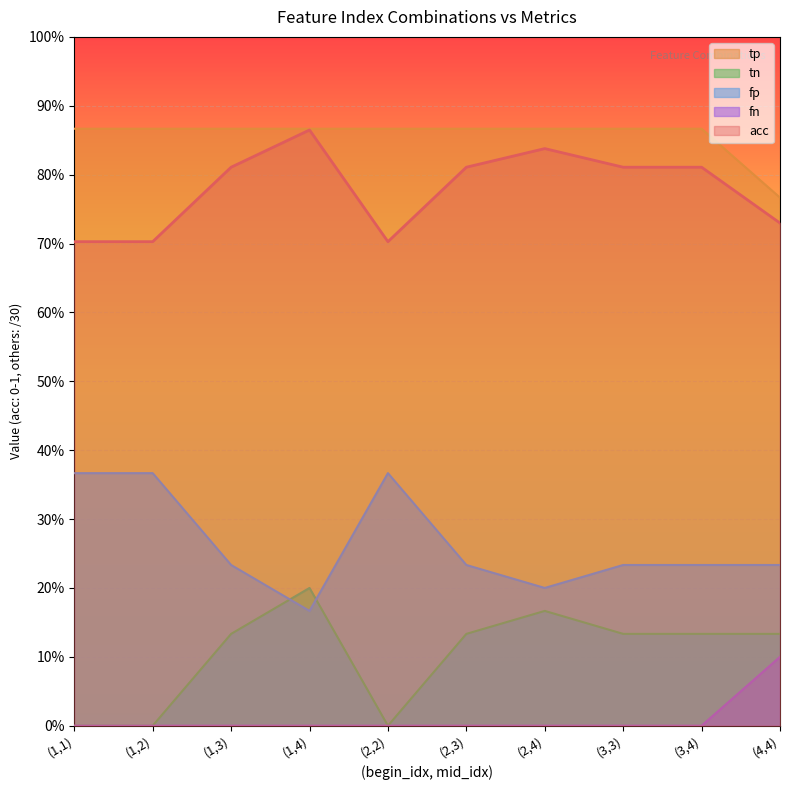

What are all the series names shown in the legend?

tp, tn, fp, fn, acc